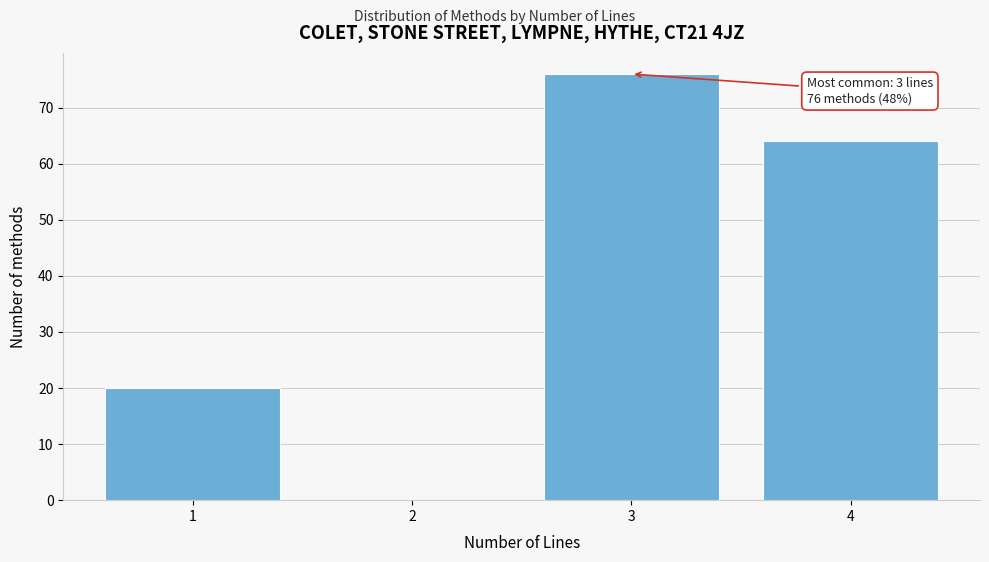

Over which range of the x-axis is the bar tallest?

2.5 to 3.5